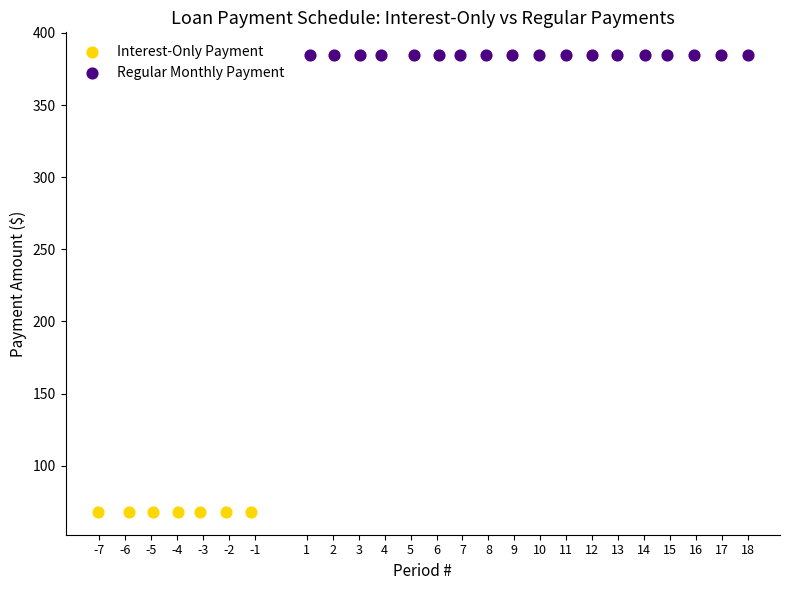

Which series reaches the minimum Y coordinate?

Interest-Only Payment